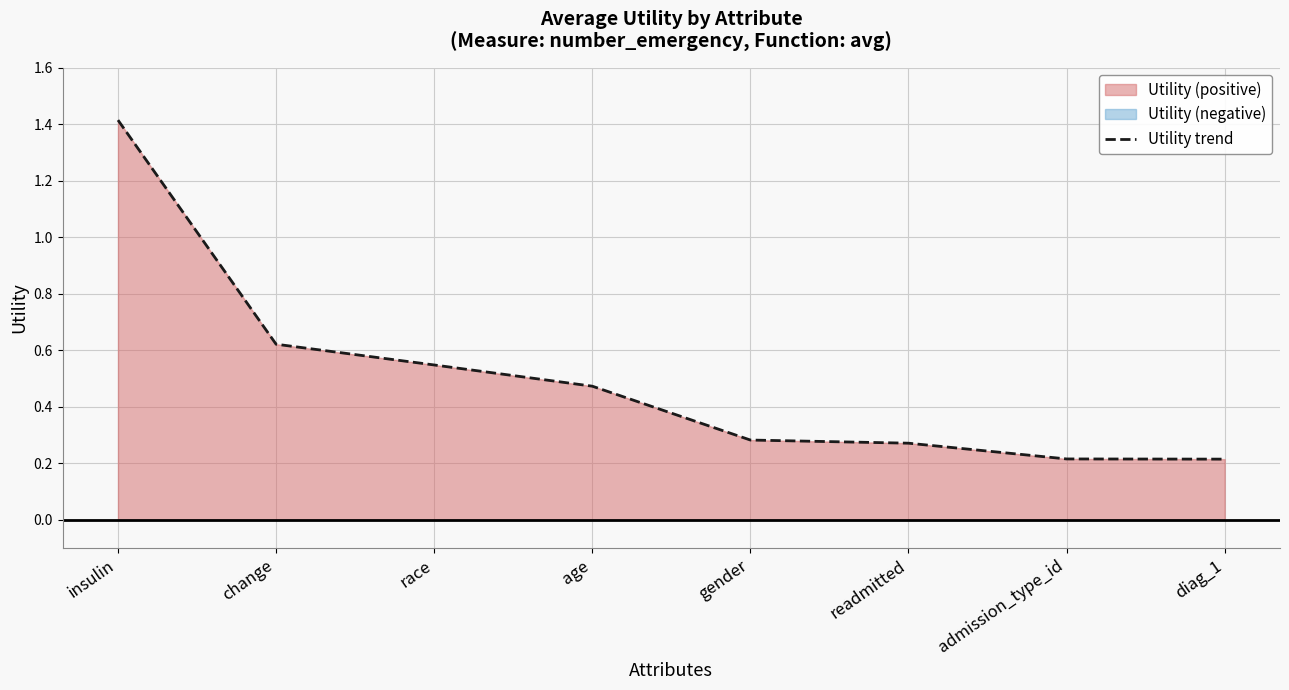

The value at admission_type_id is 0.2. True or false?

True